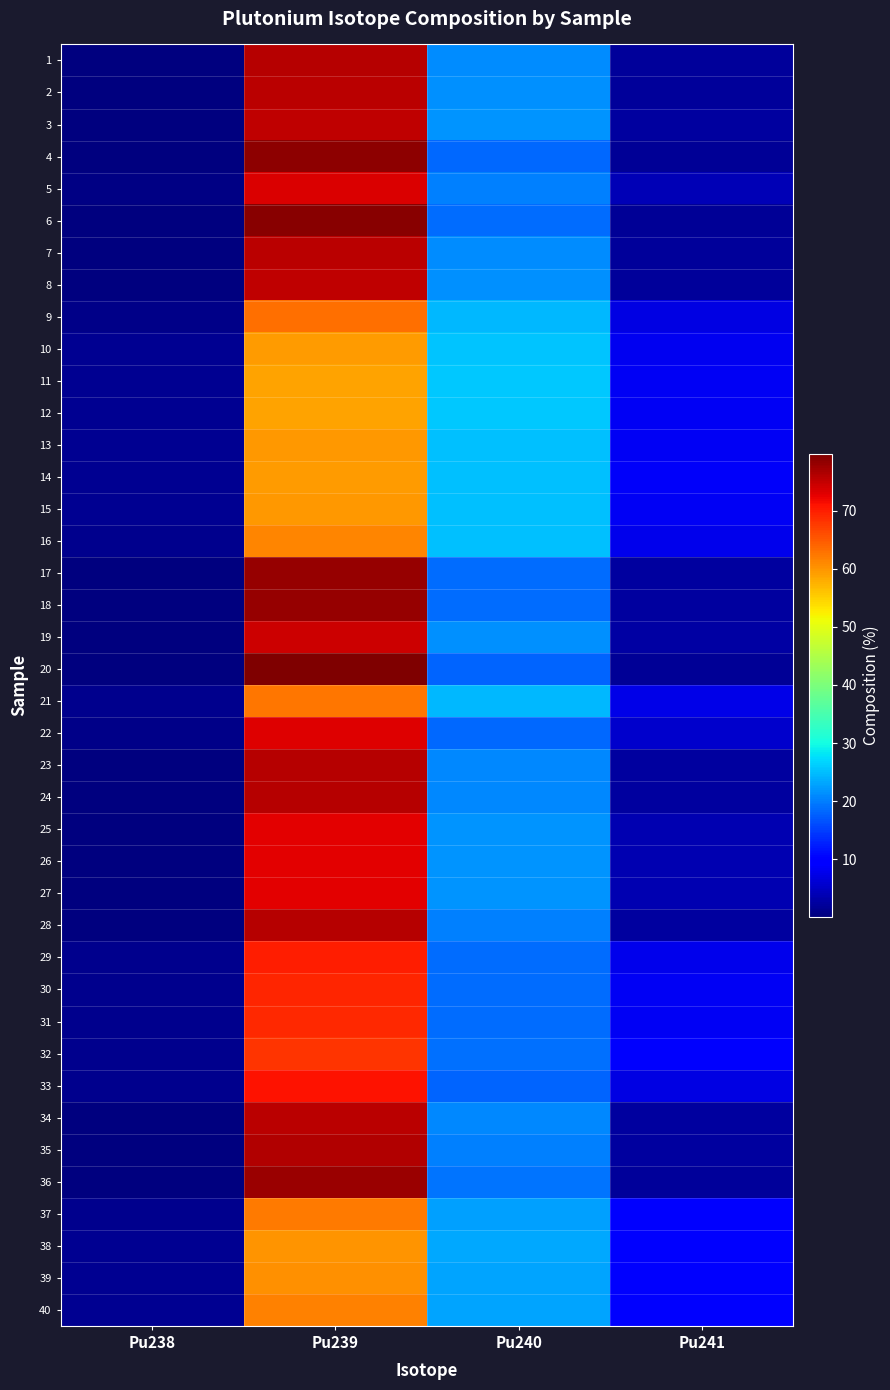

Reading left to right, list all the values displayed in this chart.

1: Pu238=0.1	Pu239=75.8	Pu240=21.2	Pu241=2.2
2: Pu238=0.1	Pu239=75.5	Pu240=21.4	Pu241=2.2
3: Pu238=0.1	Pu239=75.2	Pu240=21.7	Pu241=2.3
4: Pu238=0.2	Pu239=78.9	Pu240=18.4	Pu241=1.9
5: Pu238=0.5	Pu239=73.3	Pu240=20.2	Pu241=4.1
6: Pu238=0.1	Pu239=79.1	Pu240=18.5	Pu241=1.7
7: Pu238=0.1	Pu239=75.8	Pu240=21.2	Pu241=2.3
8: Pu238=0.1	Pu239=75.3	Pu240=21.6	Pu241=2.3
9: Pu238=1.0	Pu239=63.3	Pu240=24.5	Pu241=7.0
10: Pu238=1.4	Pu239=59.6	Pu240=25.6	Pu241=8.0
11: Pu238=1.5	Pu239=58.7	Pu240=25.7	Pu241=8.3
12: Pu238=1.5	Pu239=58.8	Pu240=25.7	Pu241=8.3
13: Pu238=1.4	Pu239=59.7	Pu240=25.1	Pu241=8.4
14: Pu238=1.4	Pu239=59.5	Pu240=25.1	Pu241=8.6
15: Pu238=1.4	Pu239=59.9	Pu240=25.1	Pu241=8.4
16: Pu238=1.2	Pu239=61.2	Pu240=25.1	Pu241=7.8
17: Pu238=0.2	Pu239=78.2	Pu240=18.5	Pu241=2.4
18: Pu238=0.2	Pu239=78.2	Pu240=18.6	Pu241=2.4
19: Pu238=0.2	Pu239=74.3	Pu240=21.5	Pu241=2.9
20: Pu238=0.1	Pu239=79.8	Pu240=17.9	Pu241=1.7
21: Pu238=1.1	Pu239=62.5	Pu240=24.7	Pu241=7.5
22: Pu238=0.9	Pu239=73.2	Pu240=18.3	Pu241=5.6
23: Pu238=0.1	Pu239=76.0	Pu240=20.8	Pu241=2.4
24: Pu238=0.1	Pu239=76.0	Pu240=20.9	Pu241=2.3
25: Pu238=0.4	Pu239=72.9	Pu240=21.7	Pu241=3.6
26: Pu238=0.4	Pu239=72.9	Pu240=21.7	Pu241=3.6
27: Pu238=0.3	Pu239=72.9	Pu240=21.7	Pu241=3.6
28: Pu238=0.2	Pu239=76.1	Pu240=20.2	Pu241=2.6
29: Pu238=1.1	Pu239=70.1	Pu240=18.6	Pu241=7.7
30: Pu238=1.2	Pu239=69.3	Pu240=18.6	Pu241=8.3
31: Pu238=1.2	Pu239=69.1	Pu240=18.6	Pu241=8.4
32: Pu238=1.2	Pu239=68.3	Pu240=18.9	Pu241=8.8
33: Pu238=1.1	Pu239=71.1	Pu240=18.1	Pu241=7.2
34: Pu238=0.2	Pu239=75.7	Pu240=20.8	Pu241=2.5
35: Pu238=0.2	Pu239=76.2	Pu240=20.3	Pu241=2.5
36: Pu238=0.1	Pu239=77.8	Pu240=19.1	Pu241=2.3
37: Pu238=1.3	Pu239=62.4	Pu240=22.8	Pu241=9.3
38: Pu238=1.6	Pu239=60.1	Pu240=23.3	Pu241=10.0
39: Pu238=1.6	Pu239=60.5	Pu240=23.1	Pu241=10.0
40: Pu238=1.4	Pu239=61.6	Pu240=23.1	Pu241=9.3